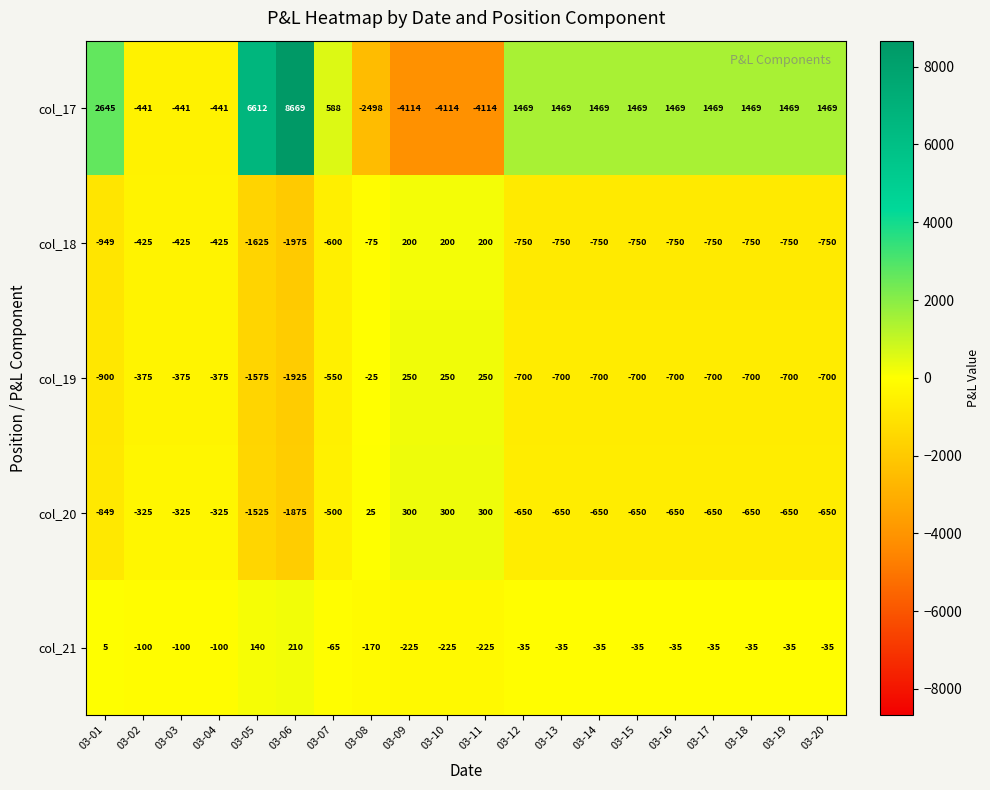

The col_17 series shows 1469 at 03-17. True or false?

True